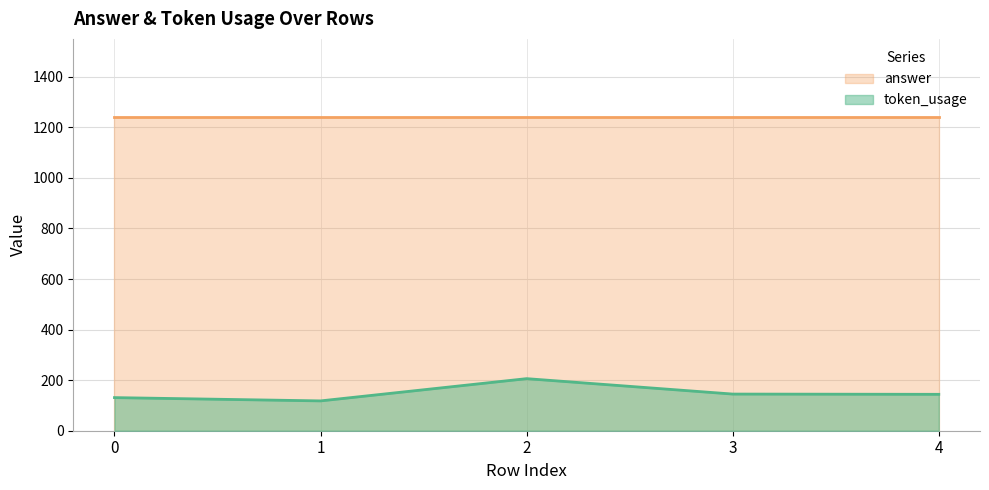

How many lines are shown in the chart?

2